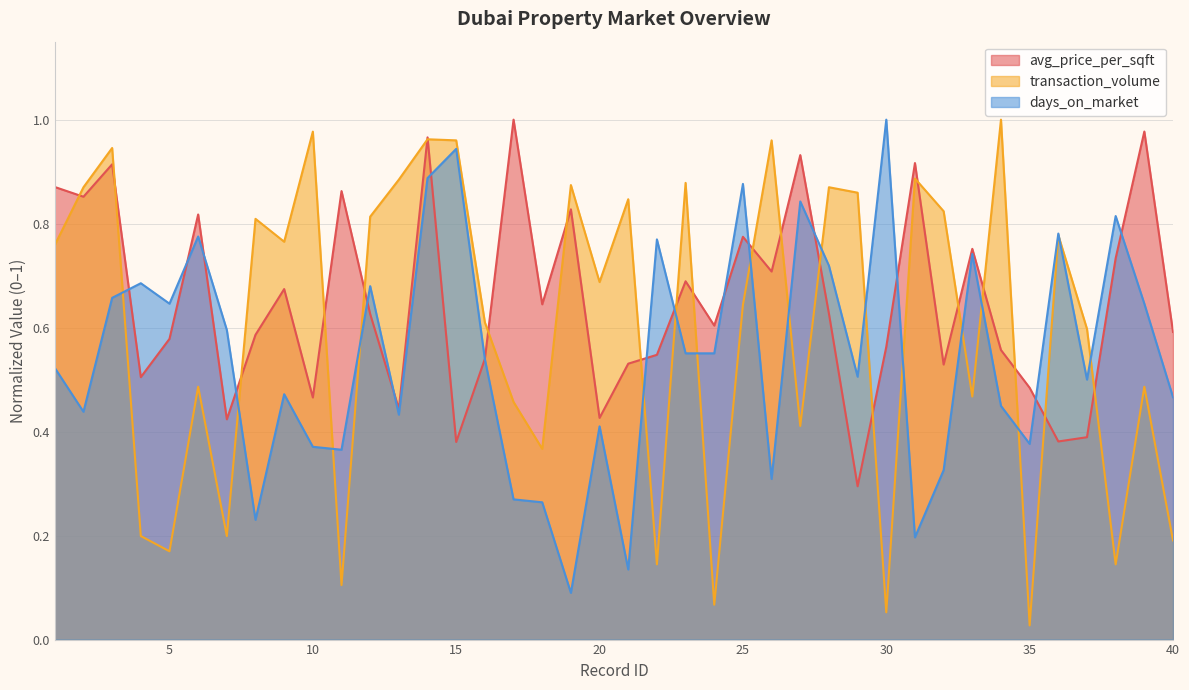

What is the value of the avg_price_per_sqft point at the 39th from the left?

1.0